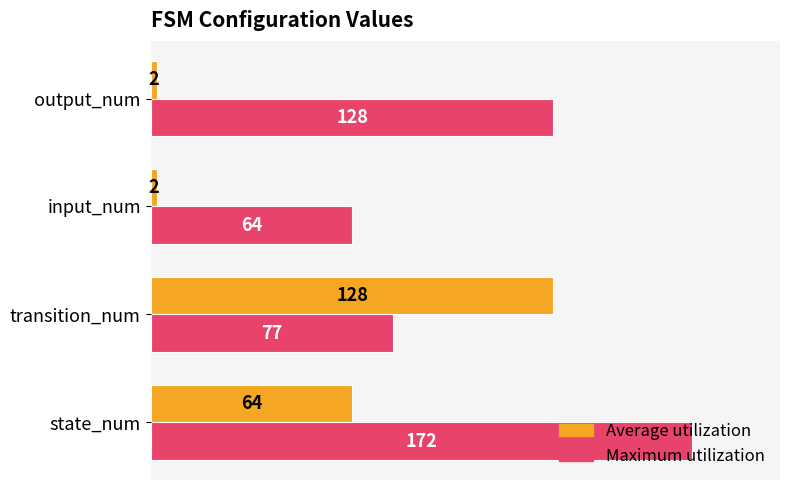

How many values in the Average utilization series are below 64?

2